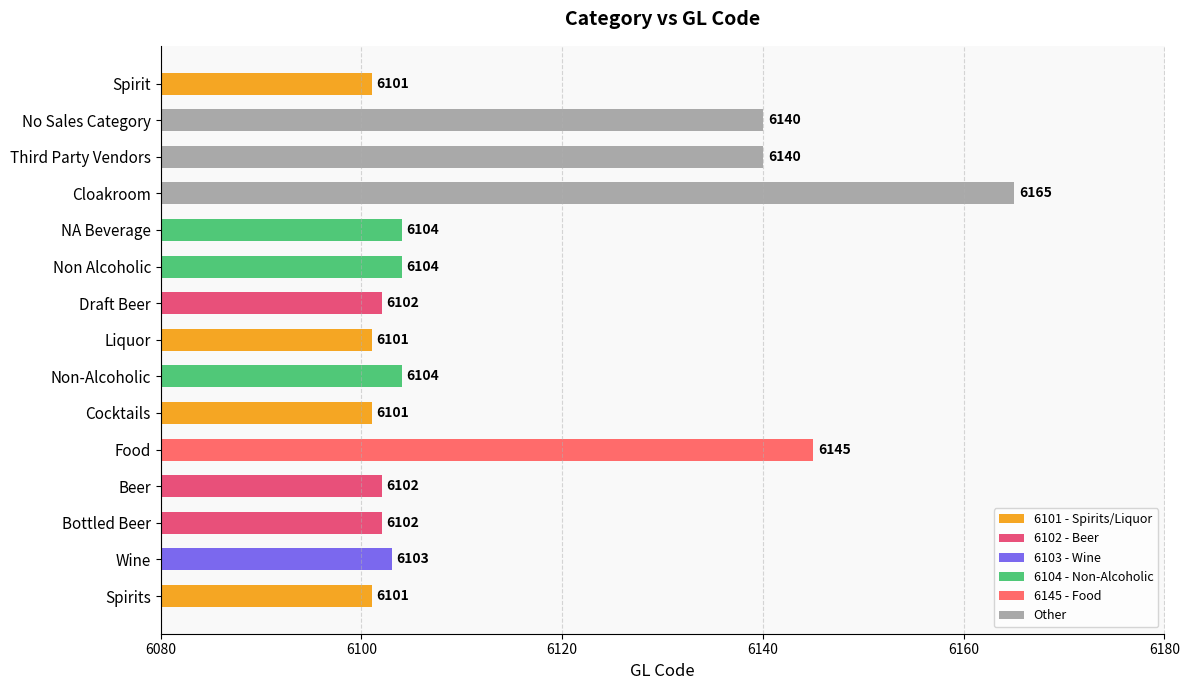

The chart shows a value of 6102 at Draft Beer. True or false?

True